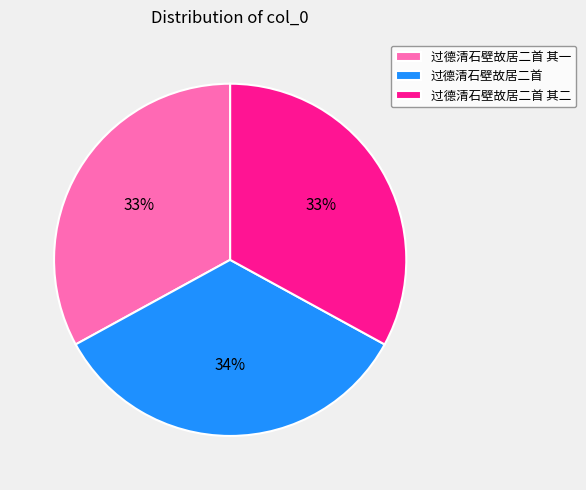

Do 过德清石壁故居二首 其一 and 过德清石壁故居二首 together represent more than half of the pie?

Yes